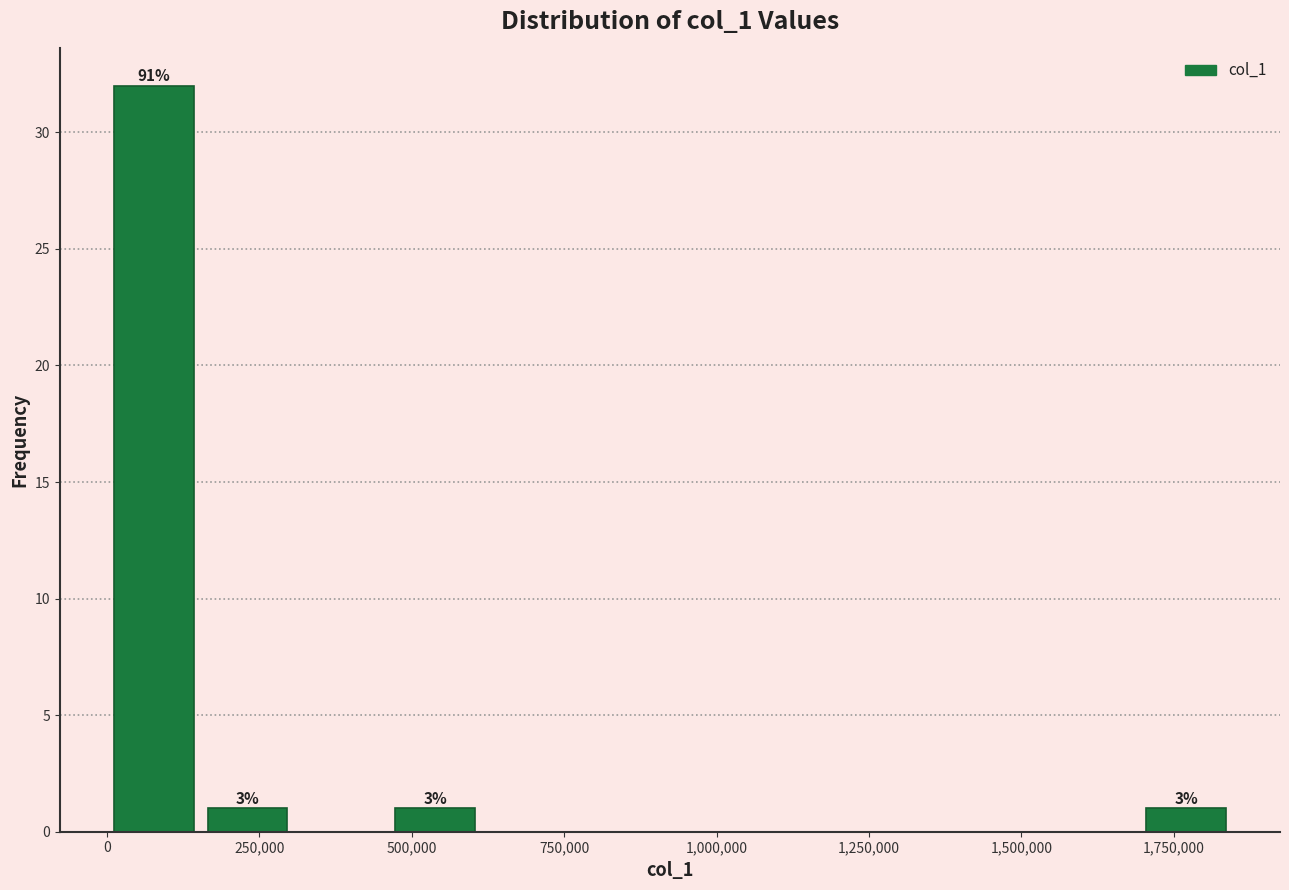

Around what value on the x-axis is the tallest bar? Give the approximate position of its centre, as read against the axis.

100000